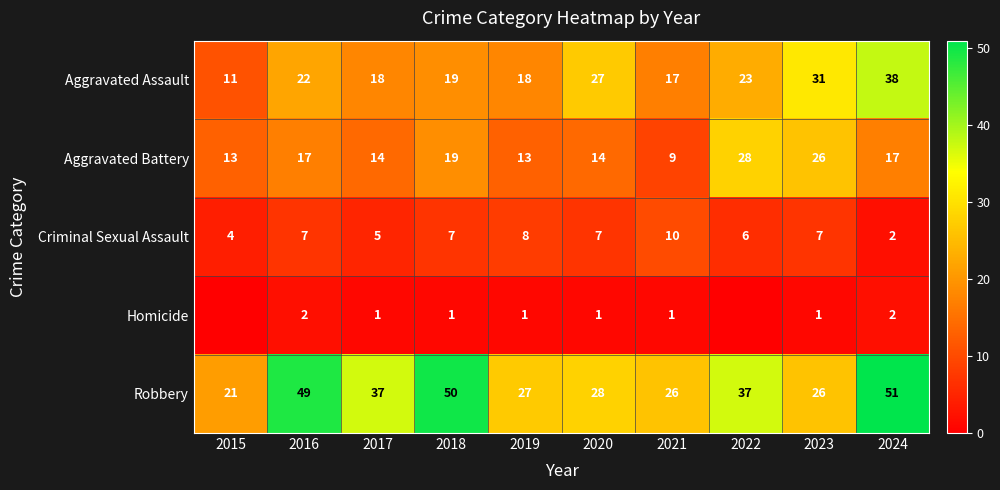

Rank the series by their average value, from lowest to highest.

Homicide, Criminal Sexual Assault, Aggravated Battery, Aggravated Assault, Robbery